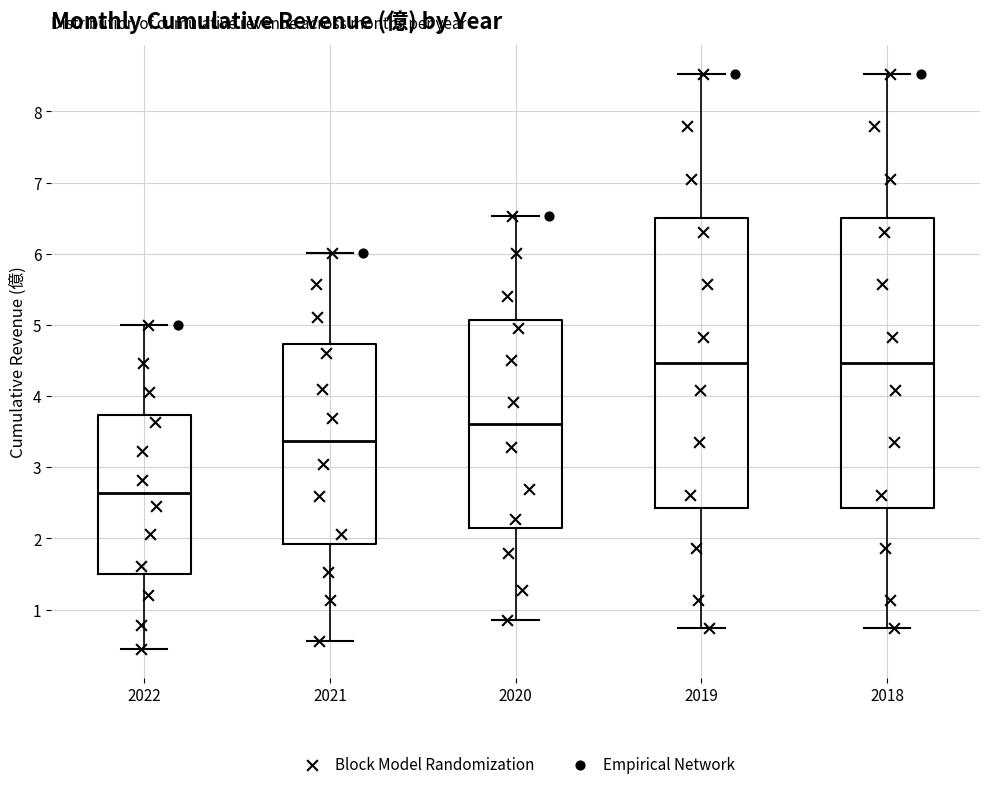

Reading left to right, read every box against the y-axis: the position of its median line, the range the box covers, and the ends of its whiskers. The values are not printed on the chart, so give them approximately, as read against the axis.

2022: median 2.6, box 1.5 to 3.7, whiskers 0.4 to 5.0
2021: median 3.4, box 1.9 to 4.7, whiskers 0.6 to 6.0
2020: median 3.6, box 2.2 to 5.1, whiskers 0.9 to 6.5
2019: median 4.5, box 2.4 to 6.5, whiskers 0.7 to 8.5
2018: median 4.5, box 2.4 to 6.5, whiskers 0.7 to 8.5